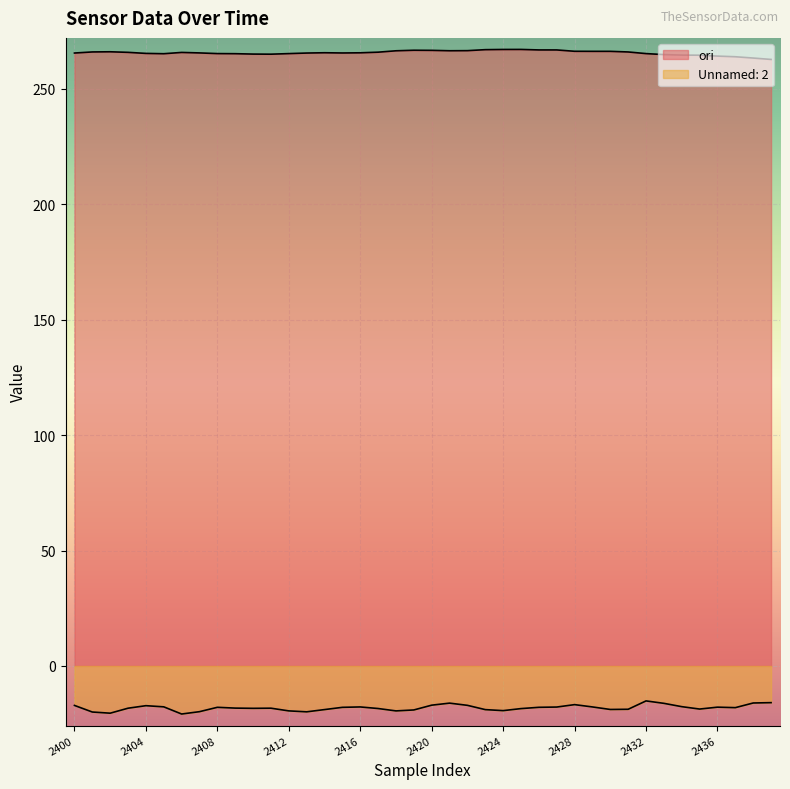

Between 2436 and 2430, which is larger?

2430